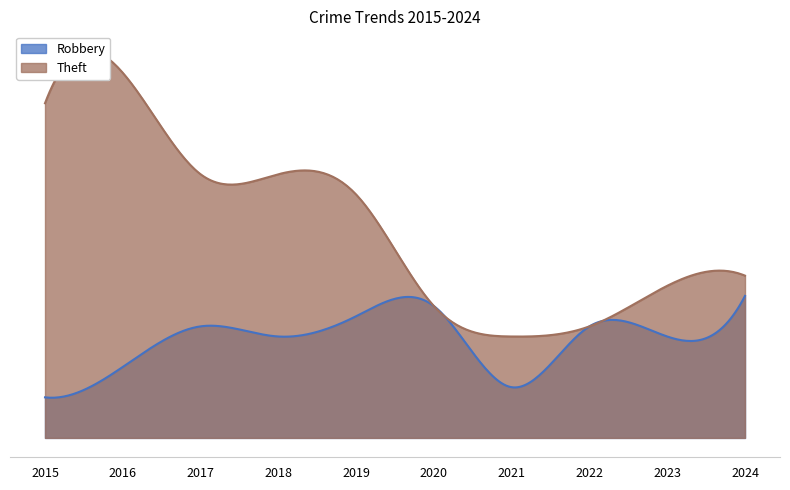

Reading left to right, what are all the values shown in this chart?

Robbery: 2015=4	2016=7	2017=11	2018=10	2019=12	2020=13	2021=5	2022=11	2023=10	2024=14
Theft: 2015=33	2016=36	2017=26	2018=26	2019=24	2020=13	2021=10	2022=11	2023=15	2024=16